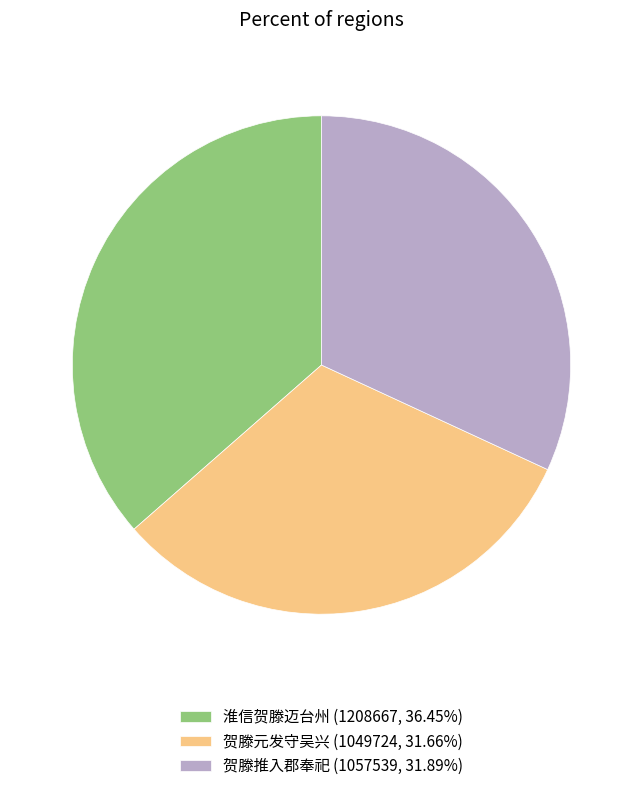

Does any single category account for the majority?

No